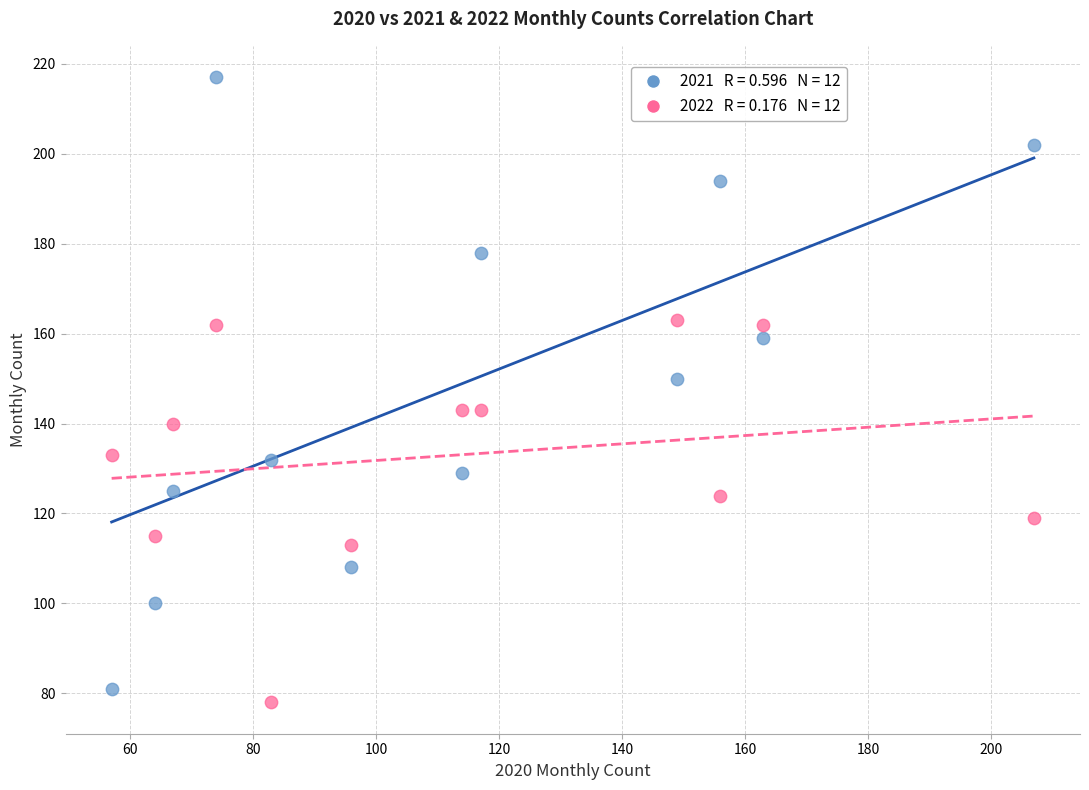

Across all data points, what is the range of Y values (max minus min)?

139